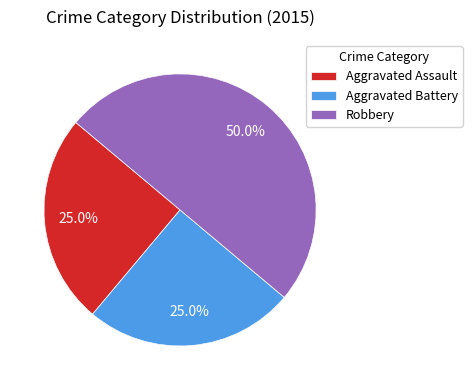

What is the largest slice in the pie chart?

Robbery